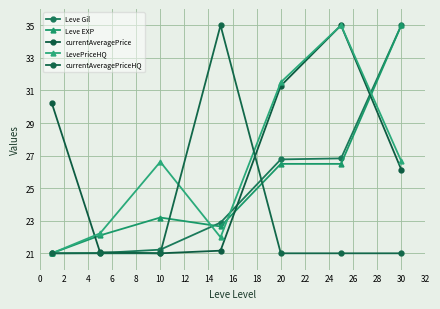

Is this an area chart (filled region under the line)?

No